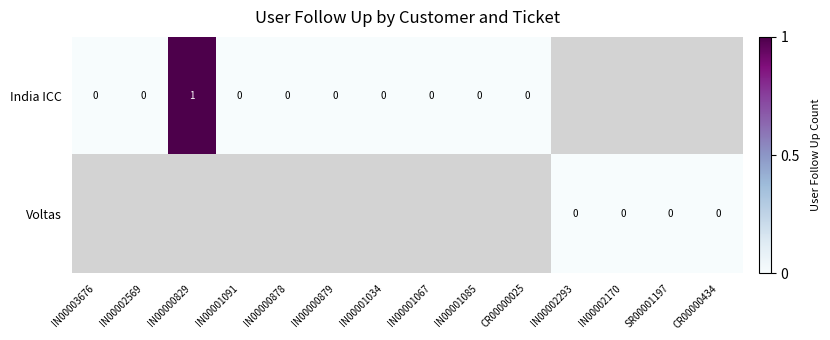

The India ICC series shows 0 at IN00000829. True or false?

False